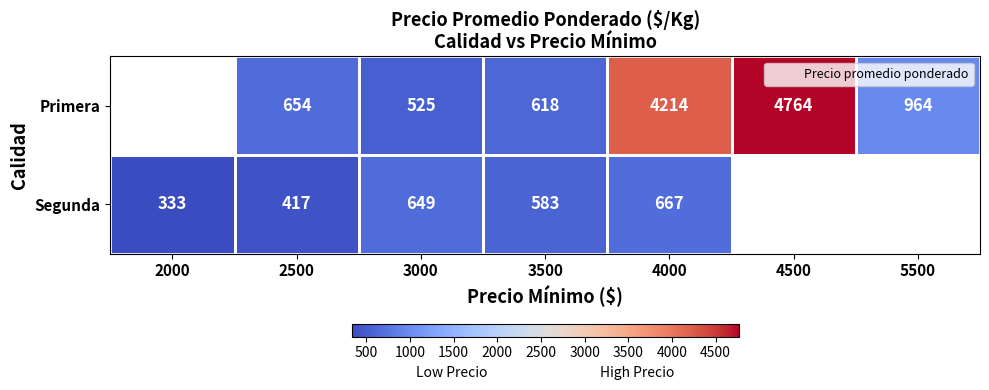

Is the value of Primera at 2500 greater than the value of Segunda at 3500?

Yes